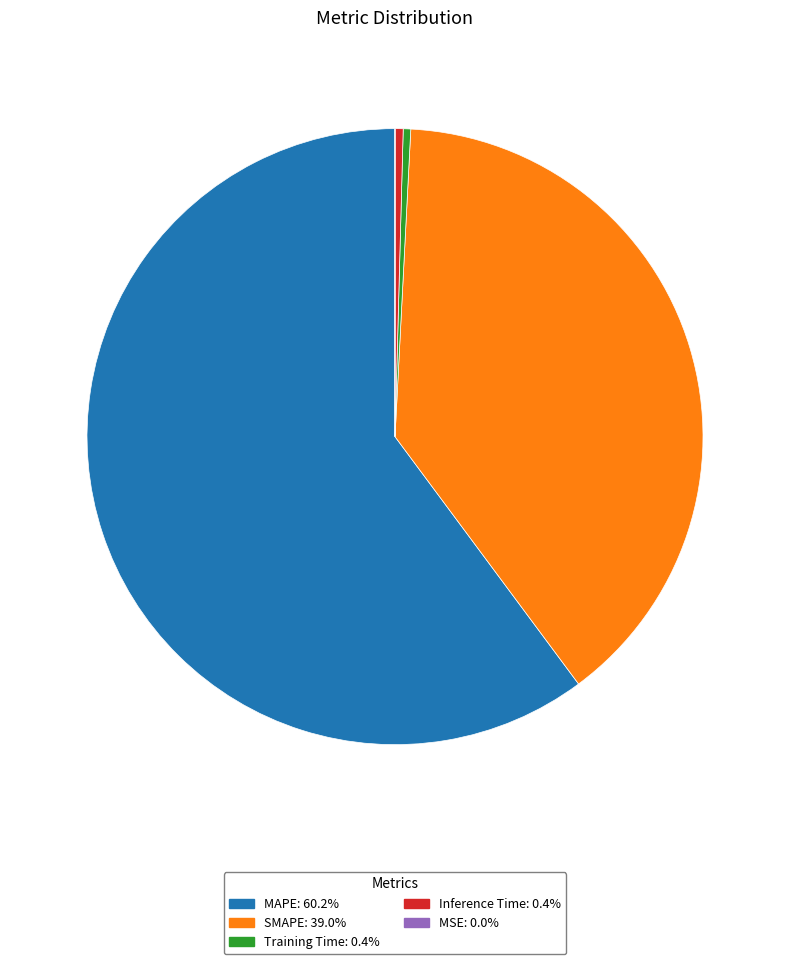

Is the sum of Training Time and Inference Time greater than half?

No